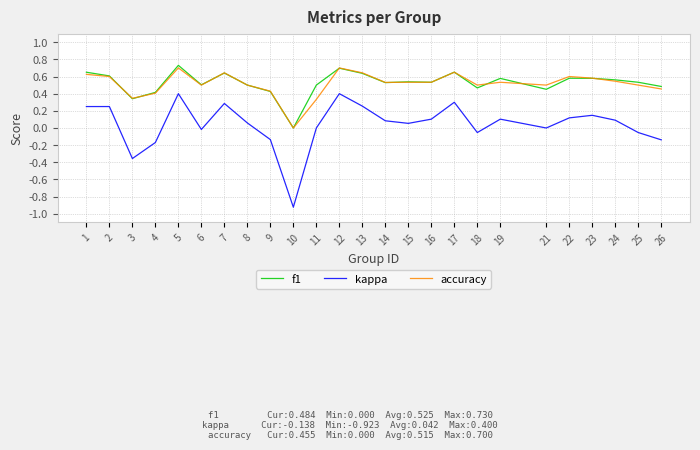

True or false: f1 has a value of 0.5 at 15.

True